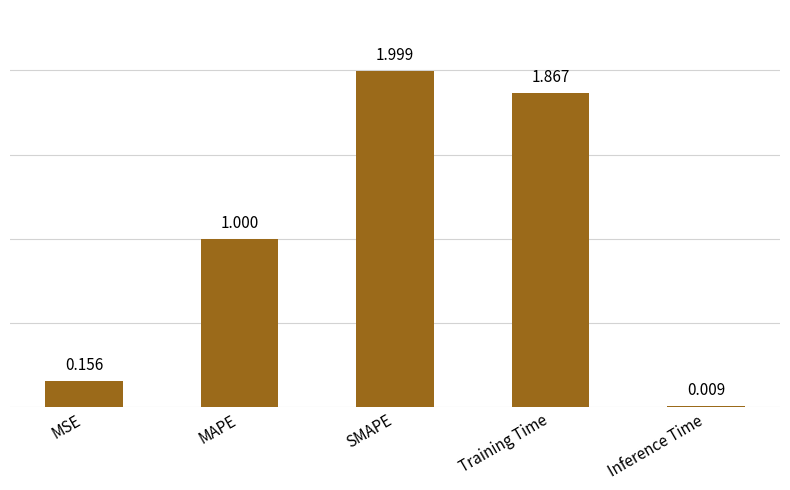

What is the label of the 4th bar from the right?

MAPE